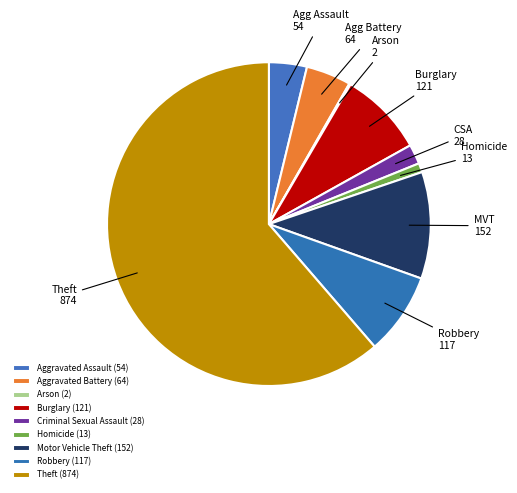

What is the smallest slice in the pie chart?

Arson